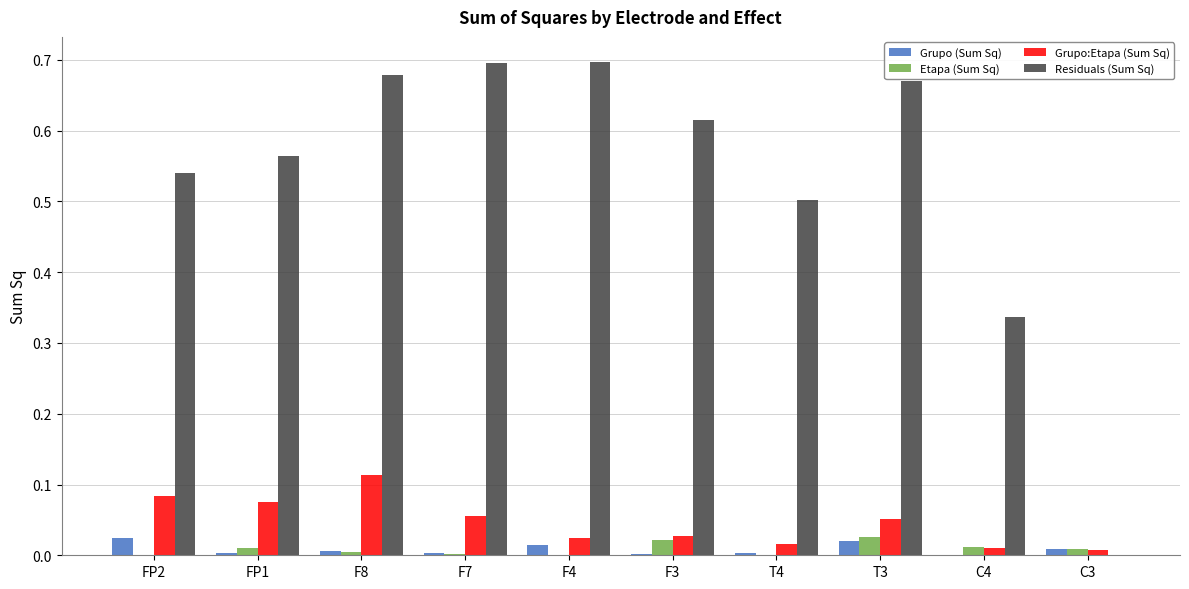

Which series has the largest total across all categories?

Residuals (Sum Sq)